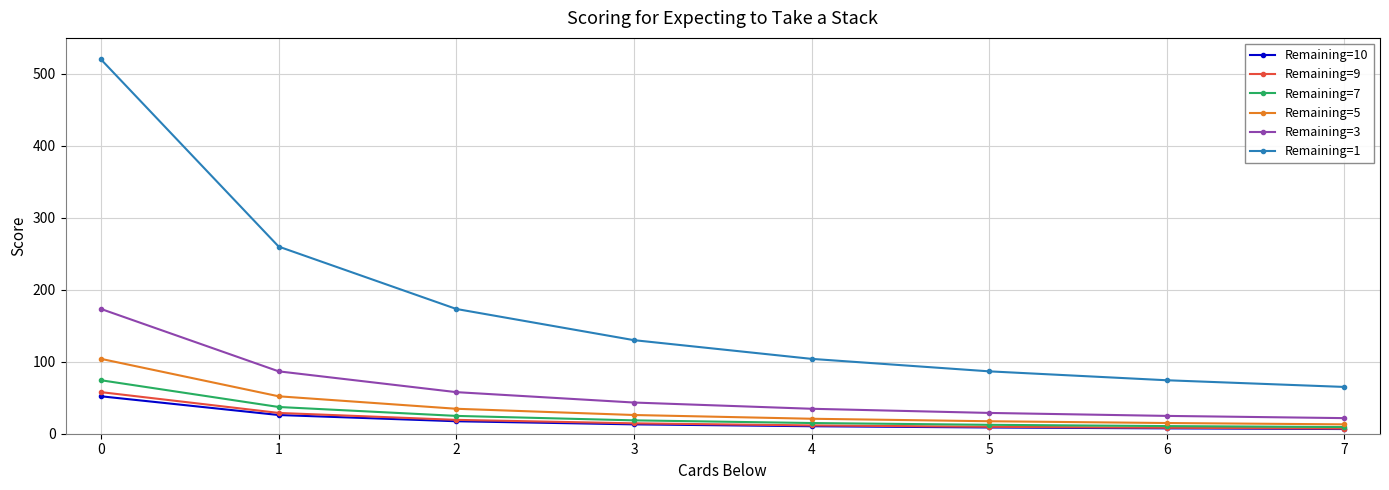

What is the difference between the highest and lowest values at 0?

468.0